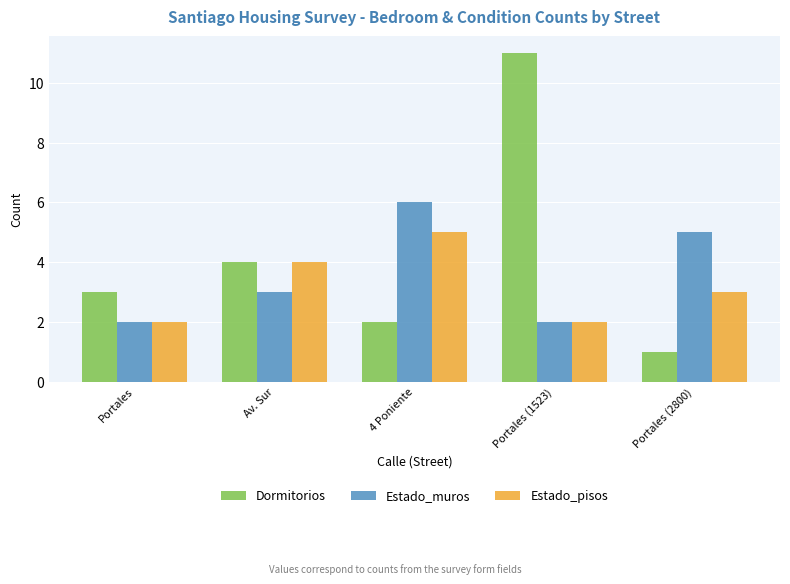

How many data points does each series have?

5